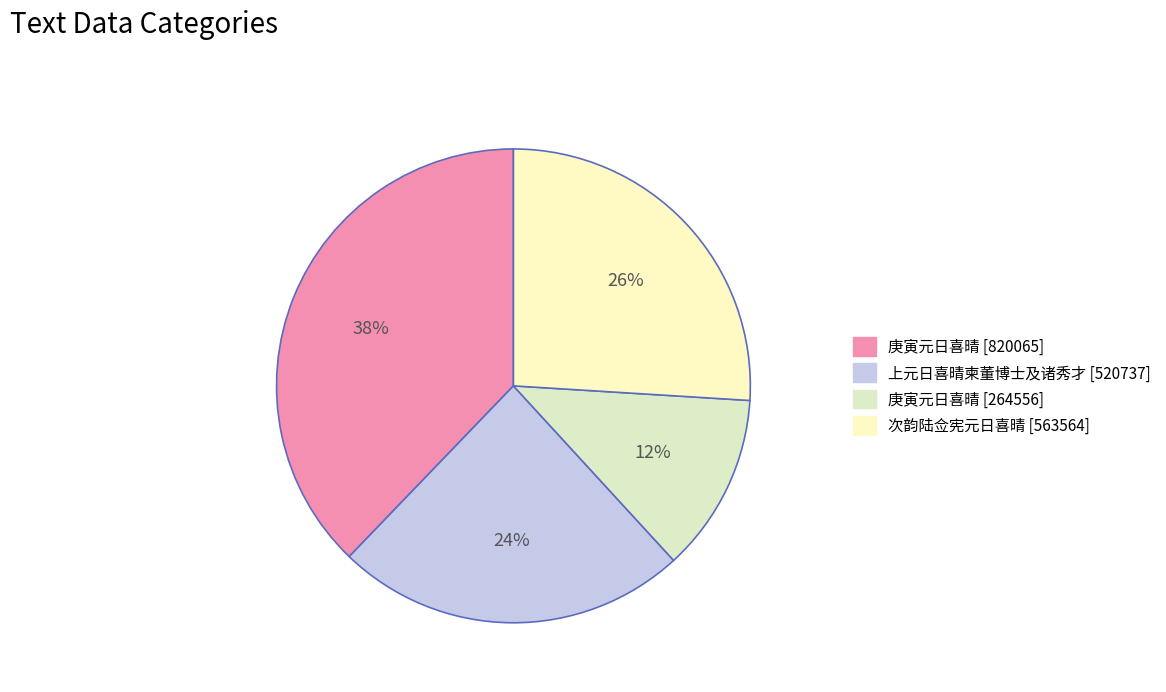

How many segments does this pie chart have?

4